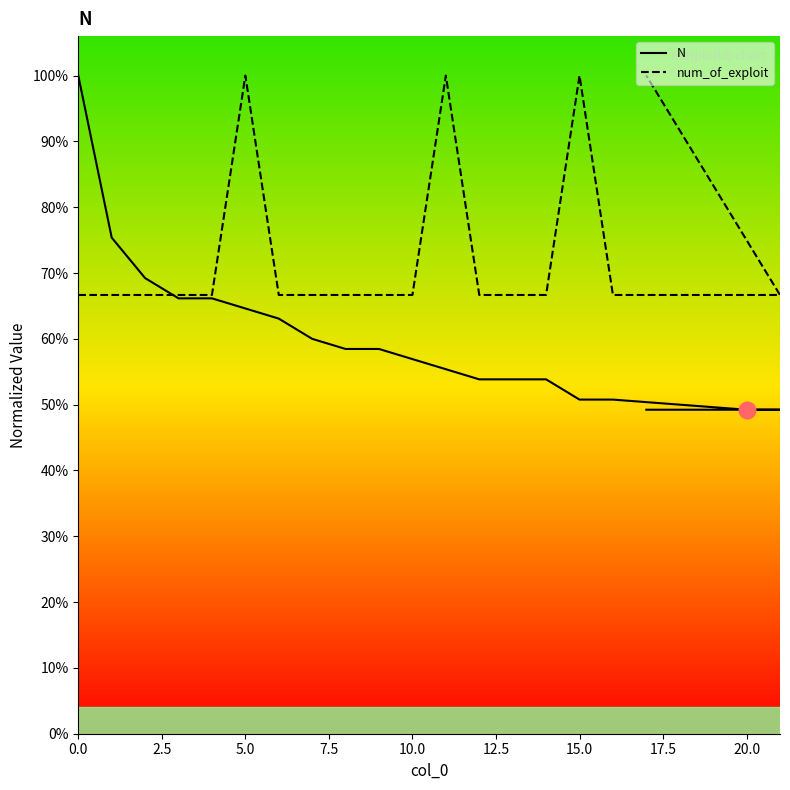

How many values in the N series exceed 58?

10